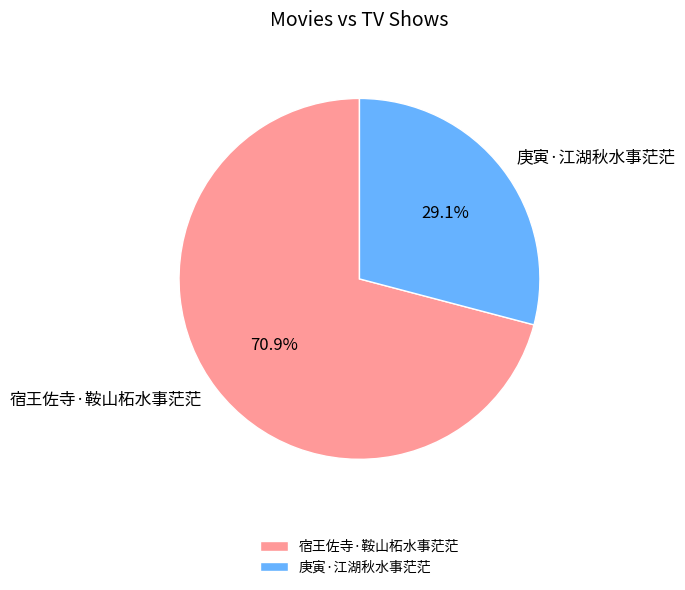

The 宿王佐寺·鞍山柘水事茫茫 slice represents 82% of the pie. True or false?

False